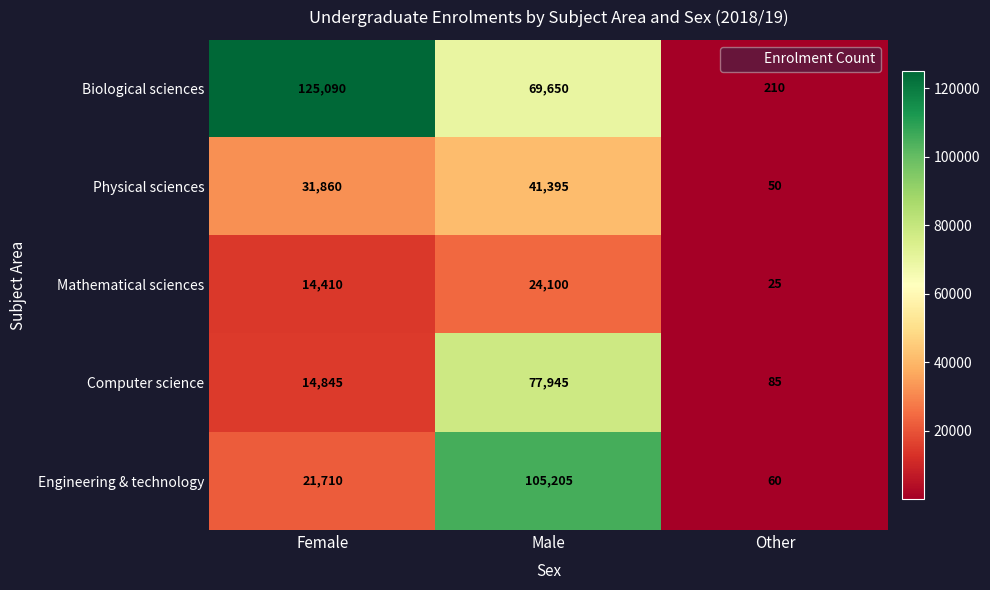

At which category does the chart reach its minimum across all series?

Other